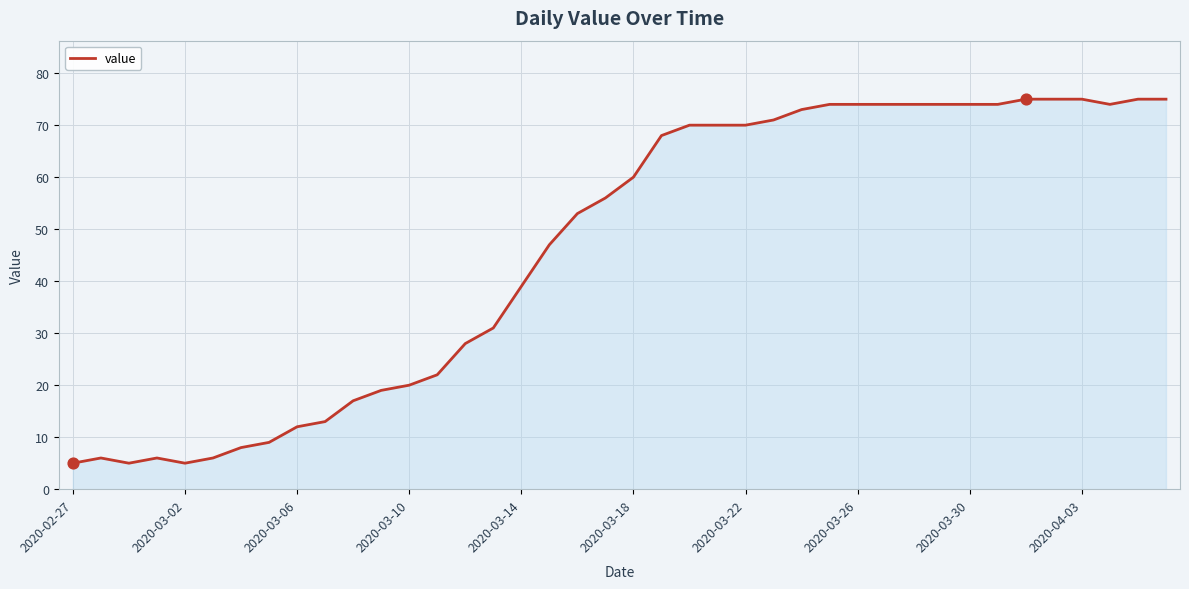

What is the difference between the maximum and minimum values?

70